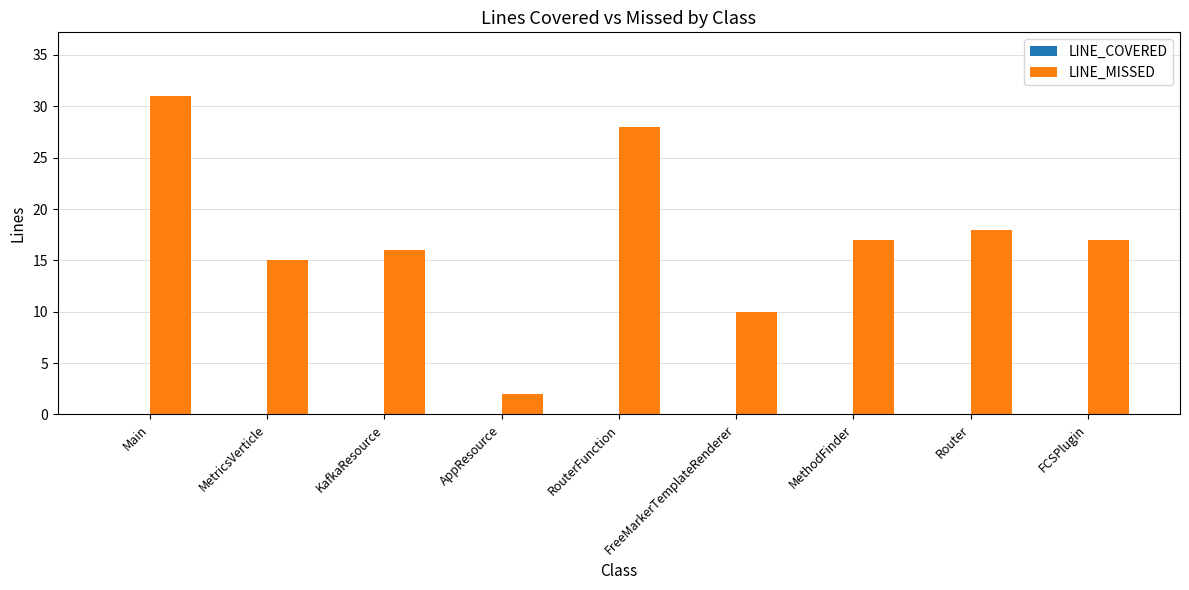

What value does the data have at FCSPlugin, to the nearest 5?

15